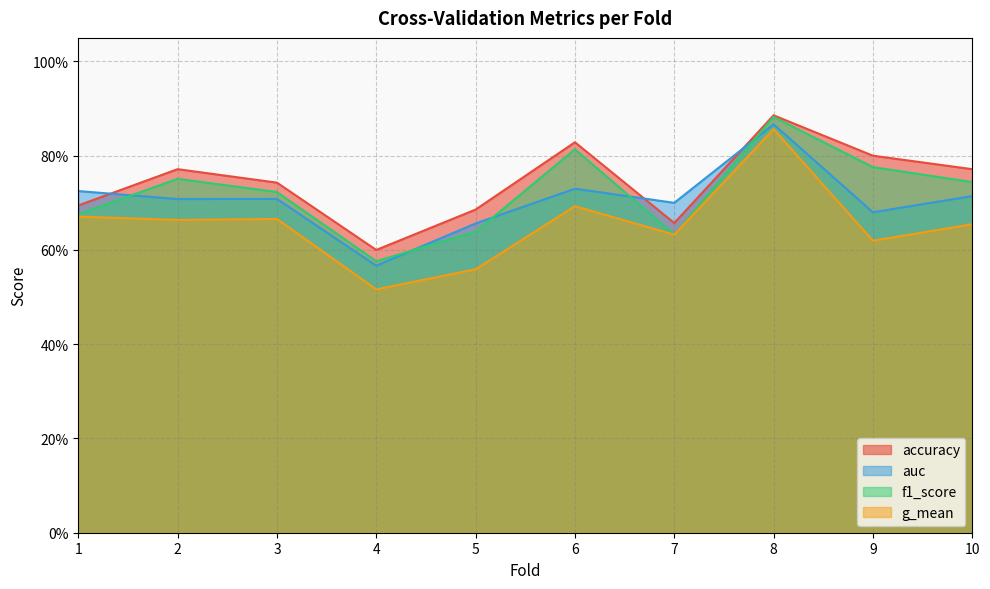

Reading left to right, extract all data points from this chart.

accuracy: 1=0.7	2=0.8	3=0.7	4=0.6	5=0.7	6=0.8	7=0.7	8=0.9	9=0.8	10=0.8
auc: 1=0.7	2=0.7	3=0.7	4=0.6	5=0.7	6=0.7	7=0.7	8=0.9	9=0.7	10=0.7
f1_score: 1=0.7	2=0.8	3=0.7	4=0.6	5=0.6	6=0.8	7=0.6	8=0.9	9=0.8	10=0.7
g_mean: 1=0.7	2=0.7	3=0.7	4=0.5	5=0.6	6=0.7	7=0.6	8=0.9	9=0.6	10=0.7